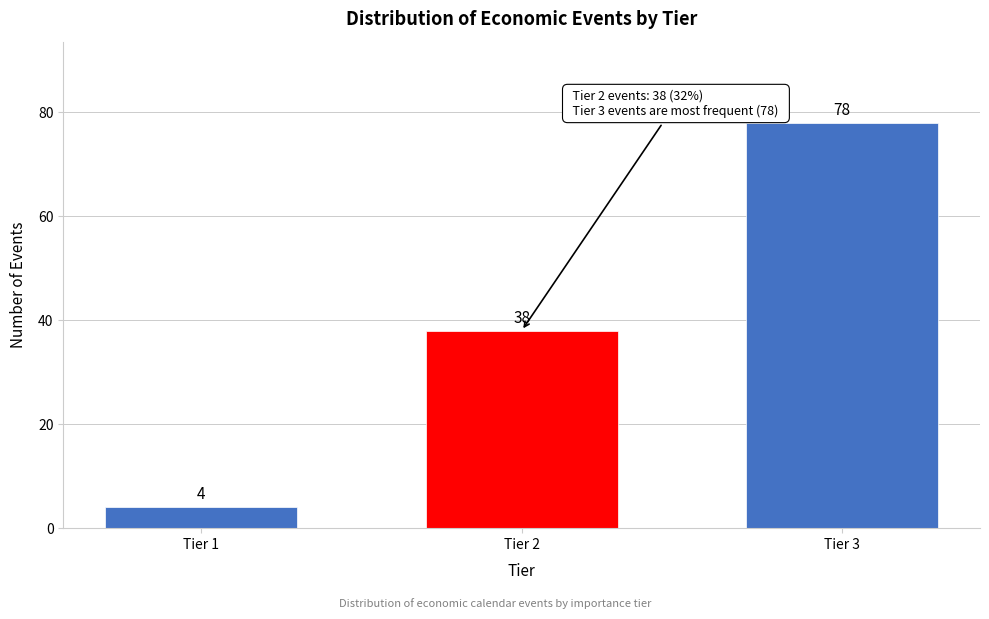

Reading left to right, extract all data points from this chart.

4	38	78